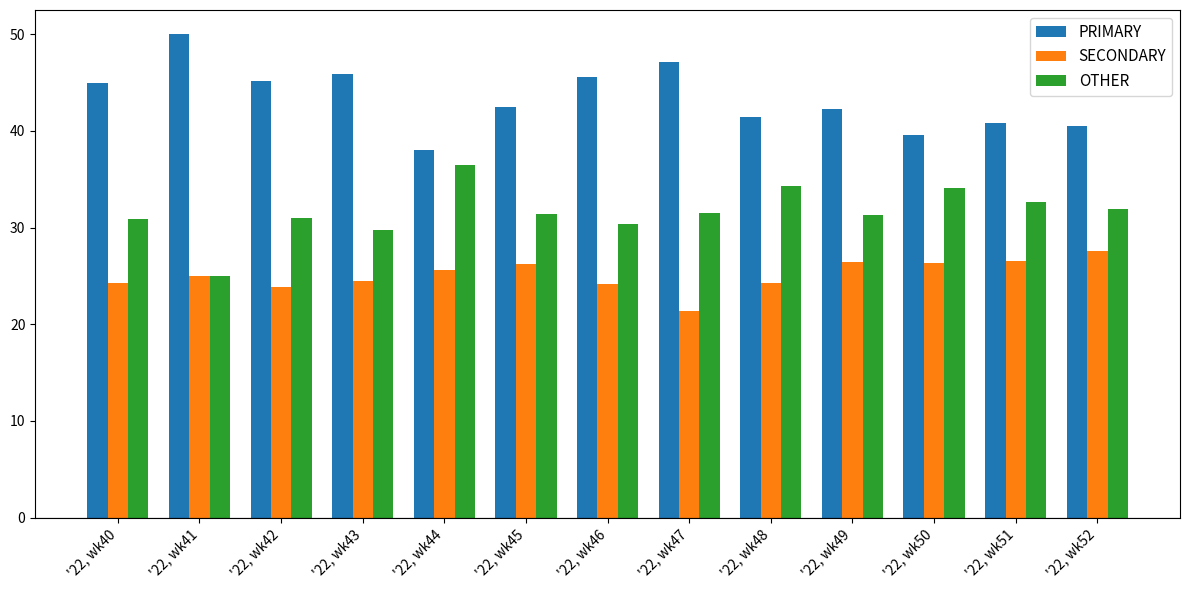

What is the difference between the highest and lowest values at '22, wk41?

25.0